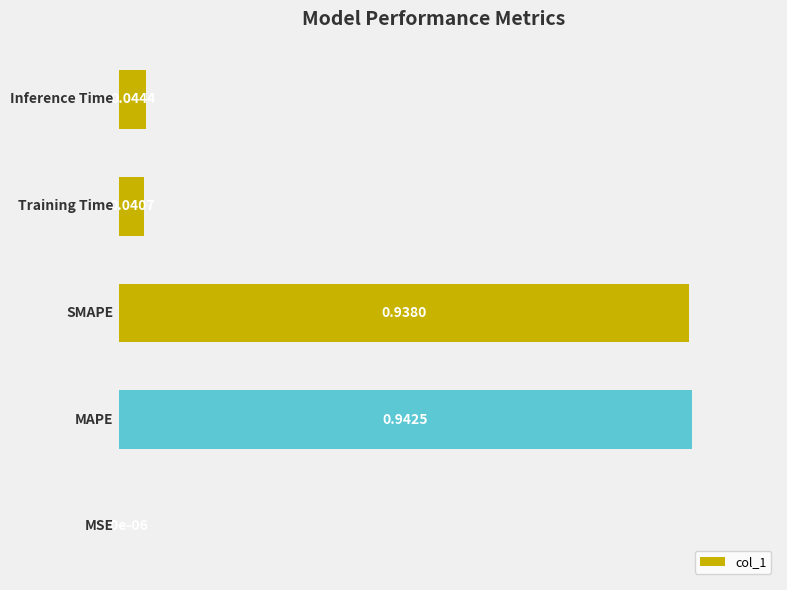

What is the sum of all values?

2.0